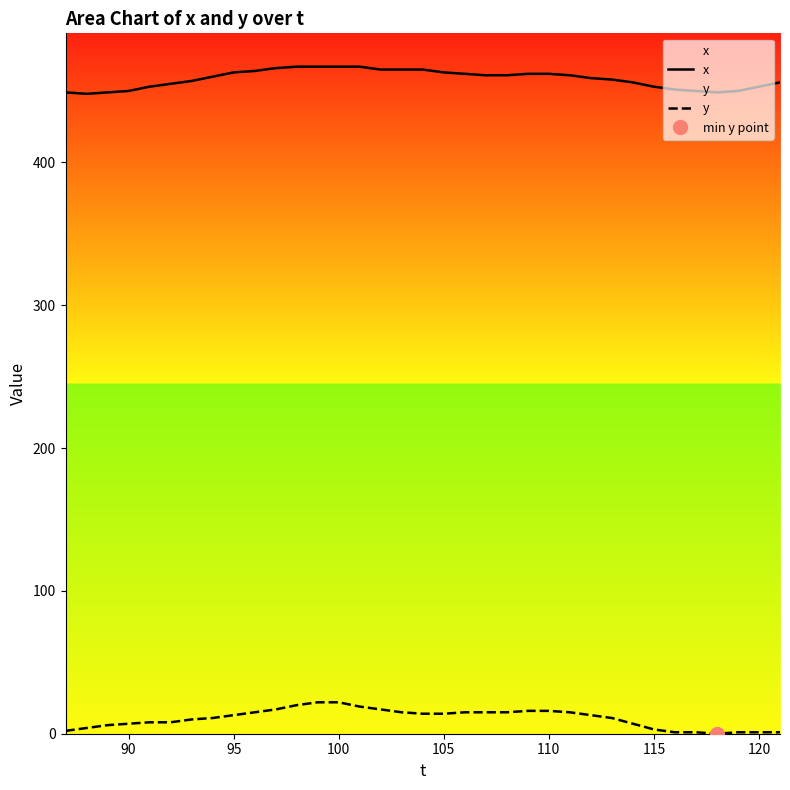

At how many categories does at least one series exceed 270?

35